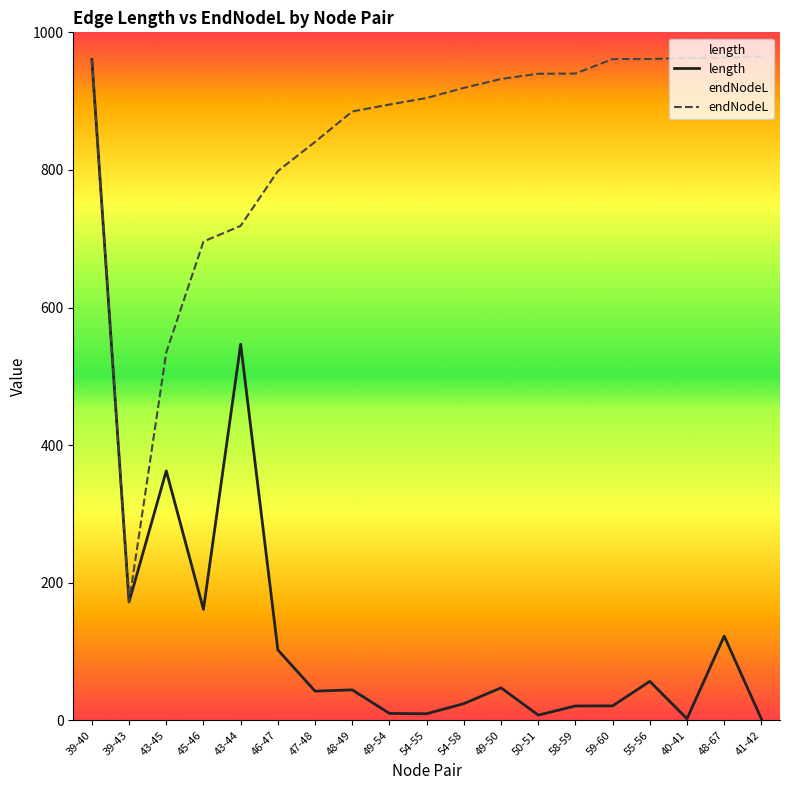

How many data points in length are less than 44?

9